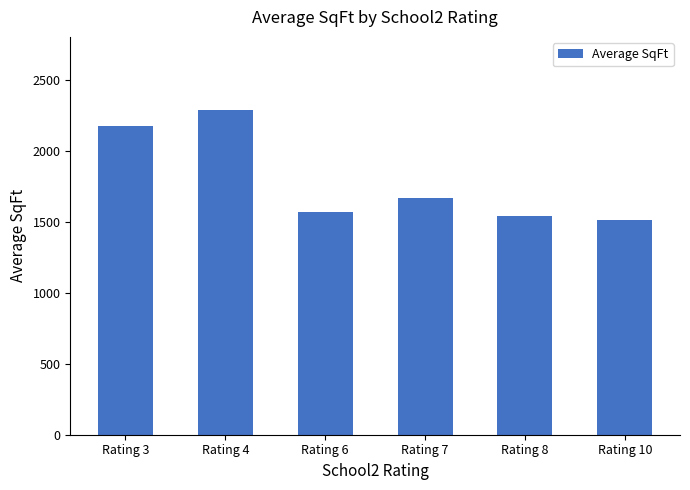

The chart shows a value of 2288 at Rating 4. True or false?

True